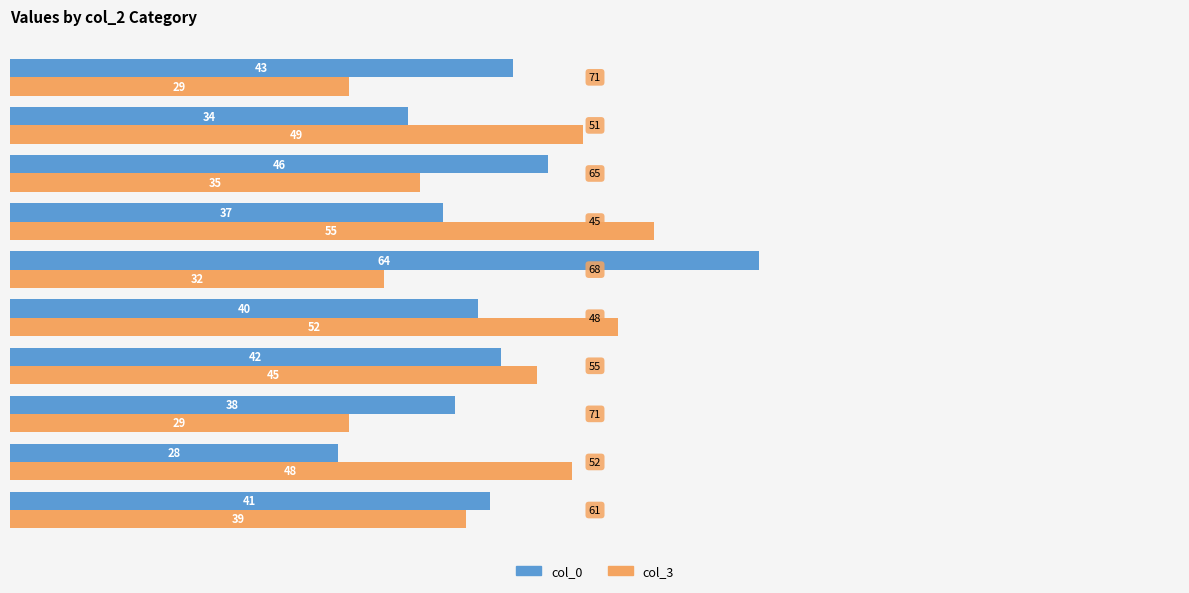

What is the difference between the maximum and minimum values in the col_3 series?

26